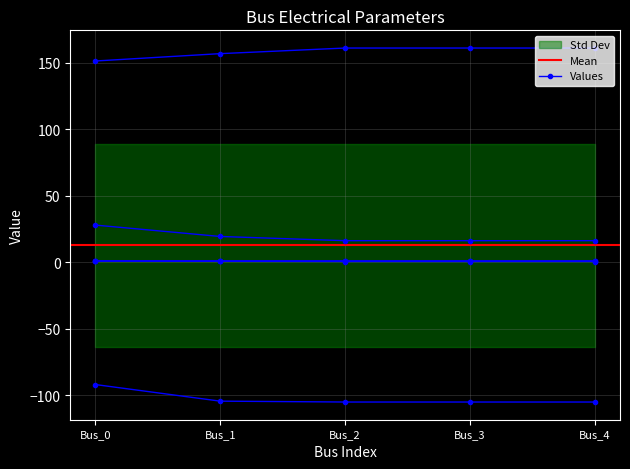

Reading left to right, what are all the values shown in this chart?

pf_va_a_degree: 28.0	19.4	16.3	16.3	16.3
pf_va_b_degree: -91.8	-104.3	-104.9	-104.9	-104.9
pf_va_c_degree: 151.2	156.7	161.0	161.0	161.0
pf_vm_a_pu: 1.1	1.1	1.1	1.1	1.1
pf_vm_b_pu: 1.0	0.8	0.6	0.6	0.6
pf_vm_c_pu: 1.1	0.9	0.9	0.9	0.9